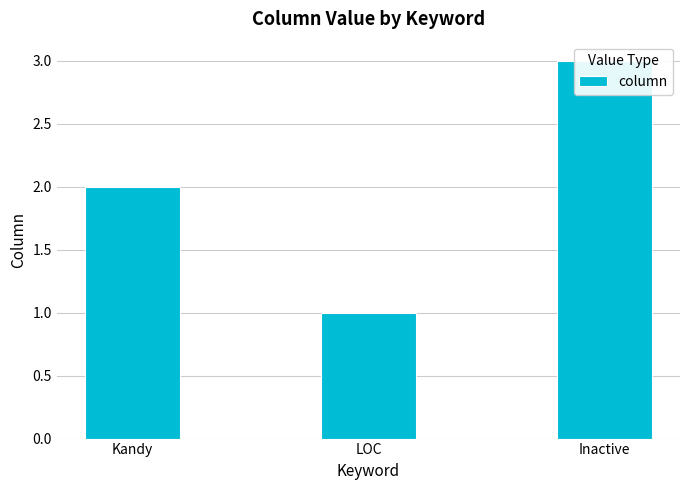

Where is the data nearest to the value 2?

Kandy